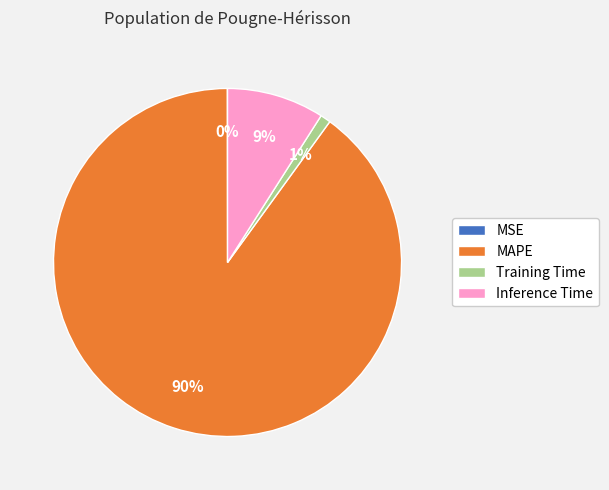

Which has a higher value, Inference Time or MAPE?

MAPE